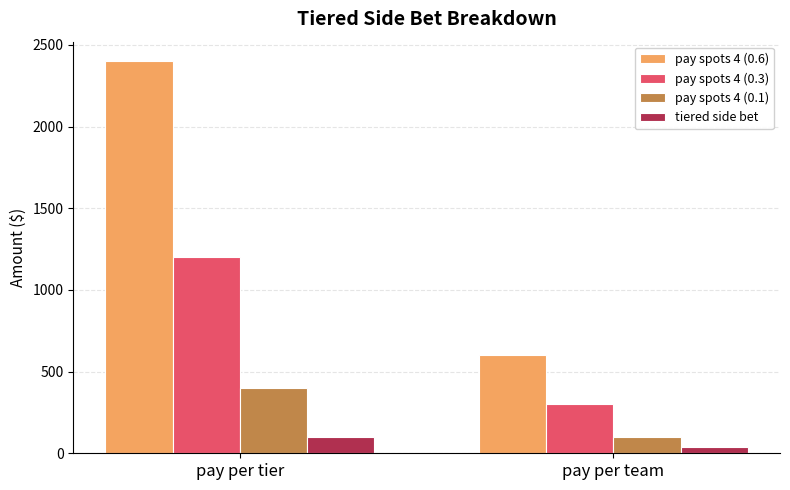

Reading left to right, list all the values displayed in this chart.

pay spots 4 (0.6): 2400	600
pay spots 4 (0.3): 1200	300
pay spots 4 (0.1): 400	100
tiered side bet: 100	40